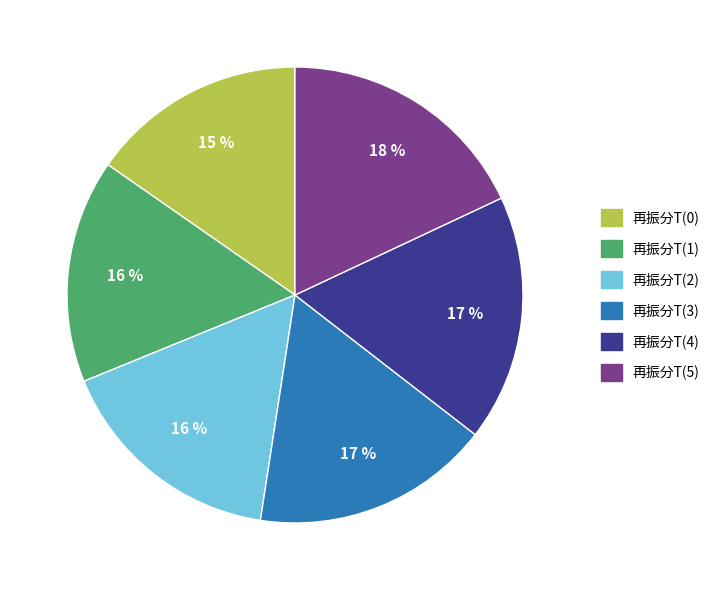

To the nearest percent, what portion does 再振分T(5) represent?

18%